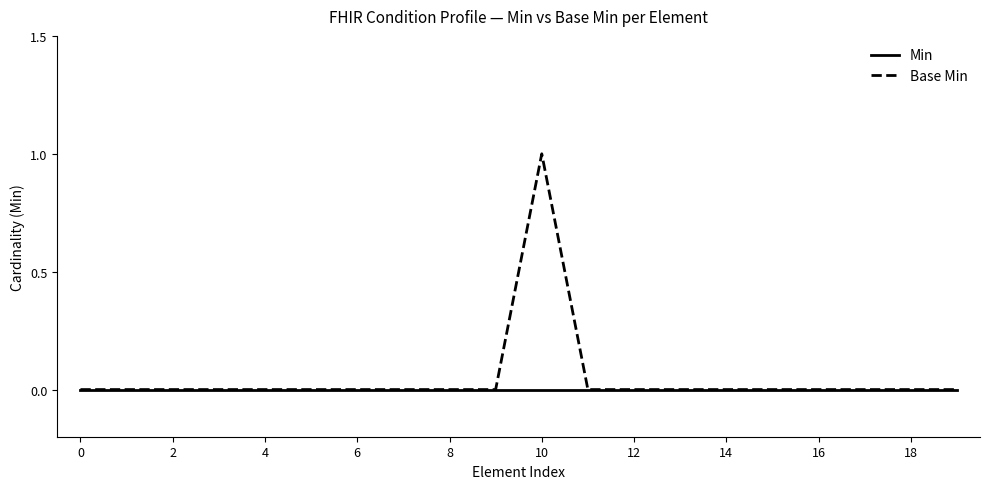

What are all the series names shown in the legend?

Min, Base Min